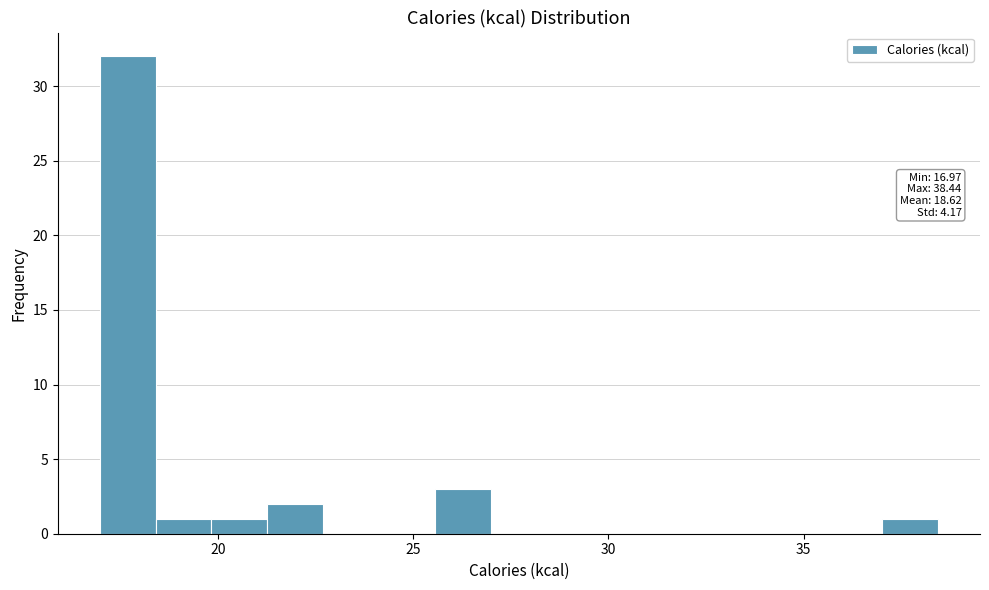

Read against the x-axis, roughly where is the centre of the tallest bar?

17.5